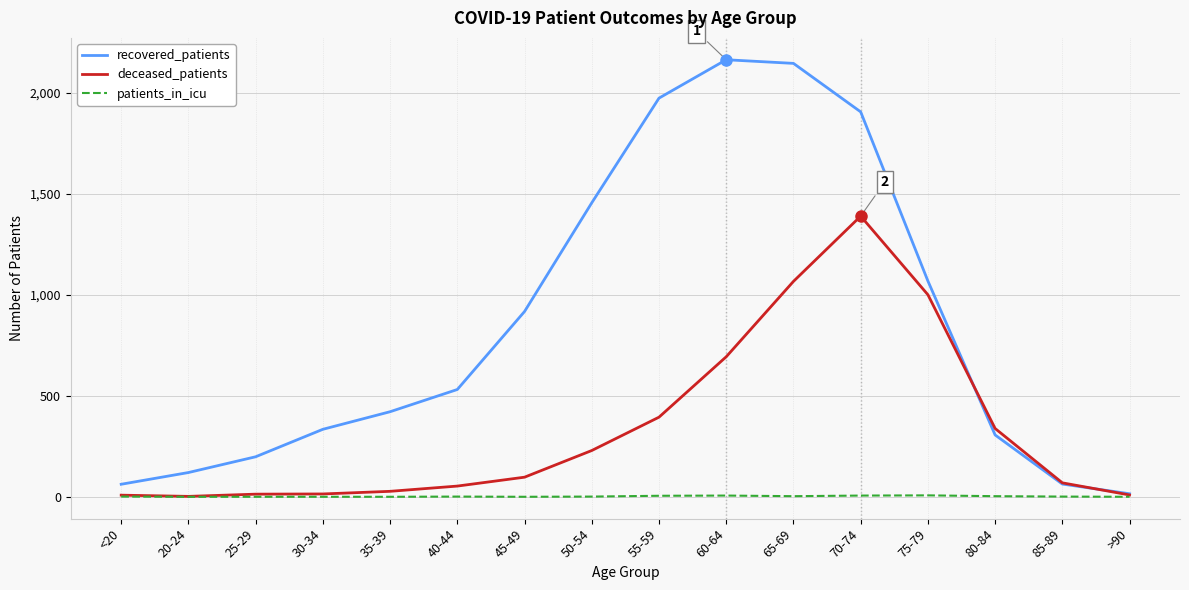

Which series has the largest range (max minus min)?

recovered_patients